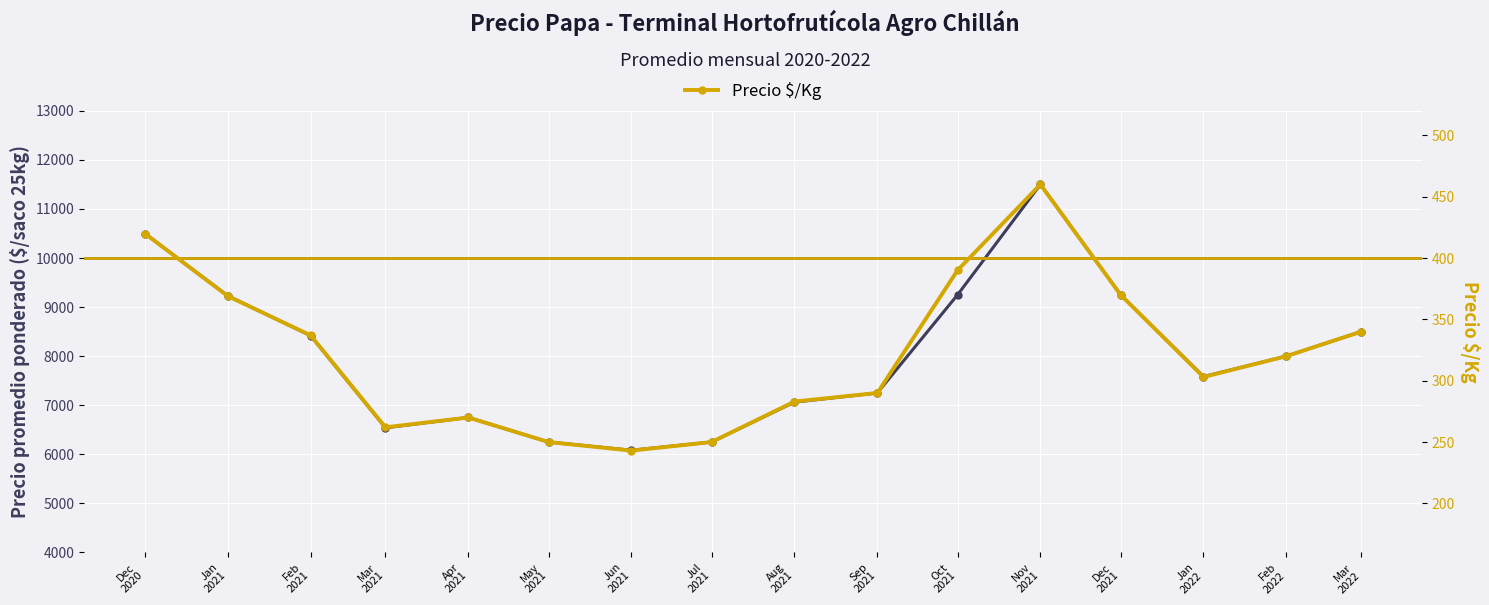

Rank the categories by Precio $/Kg value from highest to lowest.

Nov
2021, Dec
2020, Oct
2021, Dec
2021, Jan
2021, Mar
2022, Feb
2021, Feb
2022, Jan
2022, Sep
2021, Aug
2021, Apr
2021, Mar
2021, May
2021, Jul
2021, Jun
2021